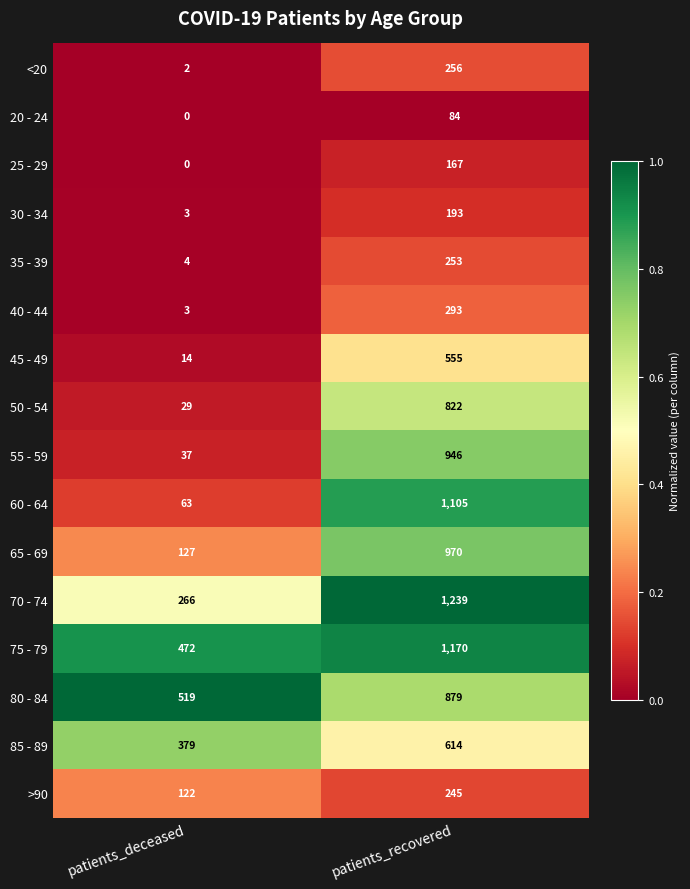

At which label is 25 - 29 closest to 83?

patients_deceased